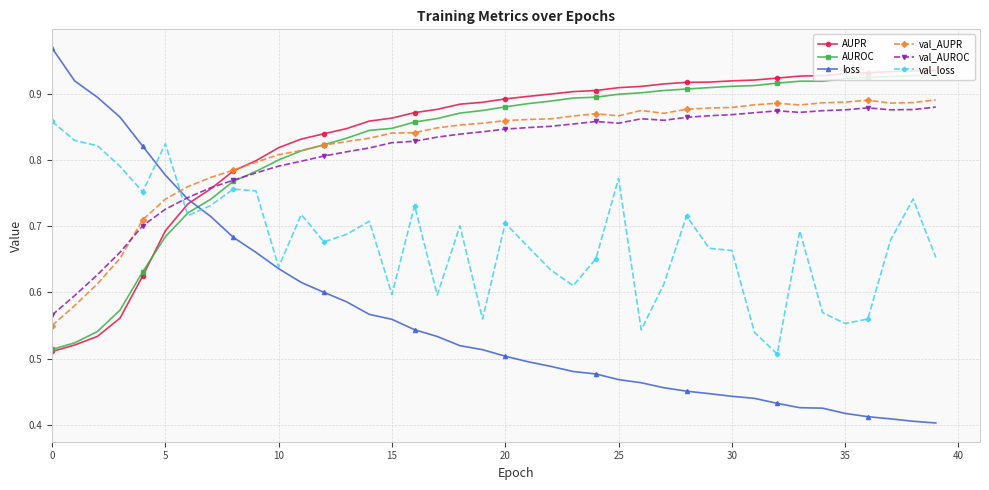

Count the AUPR values in the range 0 to 1.

40